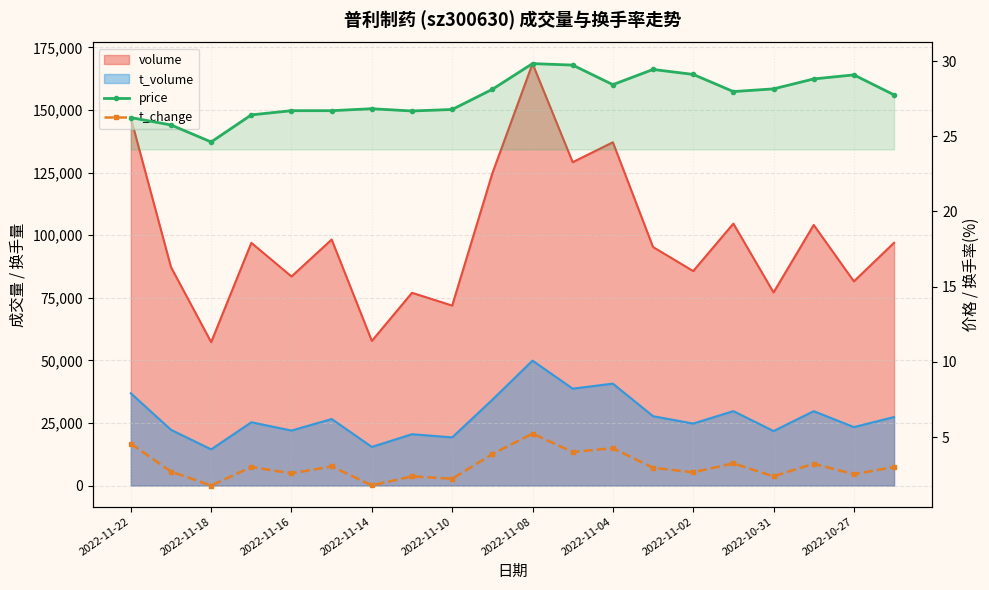

How many data points in t_change are less than 3?

10